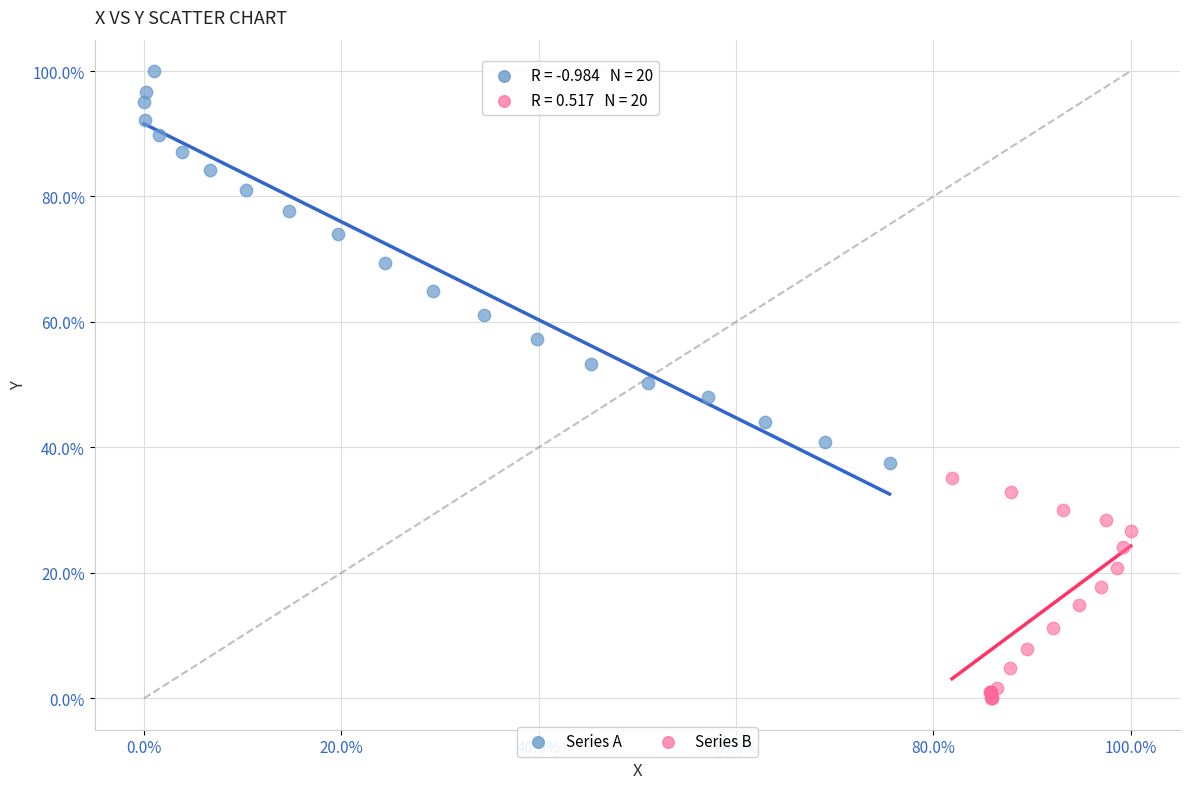

What are all the series names shown in the legend?

Series A, Series B